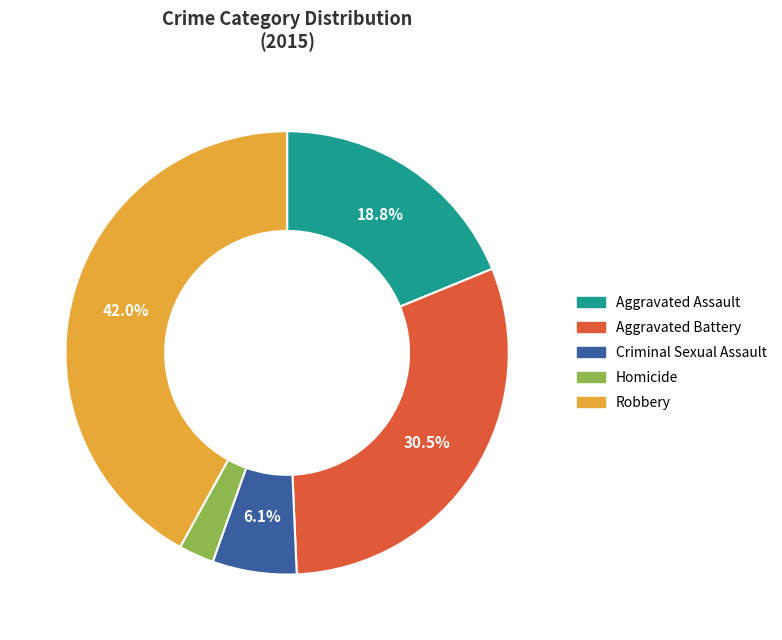

True or false: Aggravated Battery accounts for 24% of the total.

False